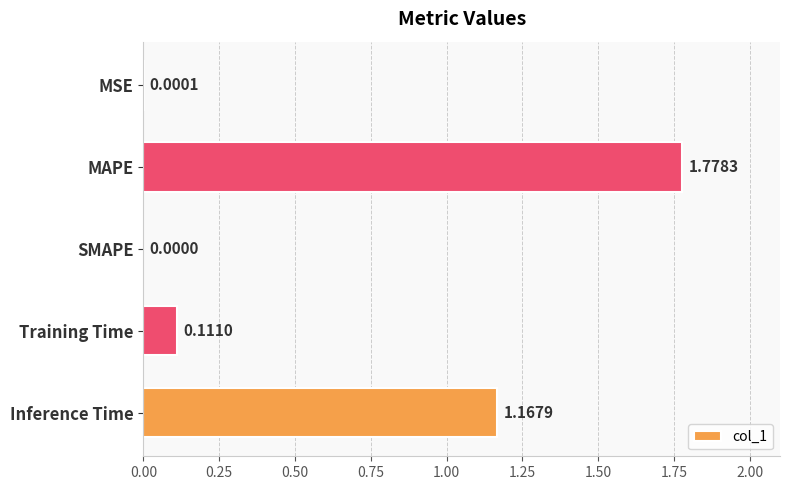

At which label is the value closest to 0?

SMAPE